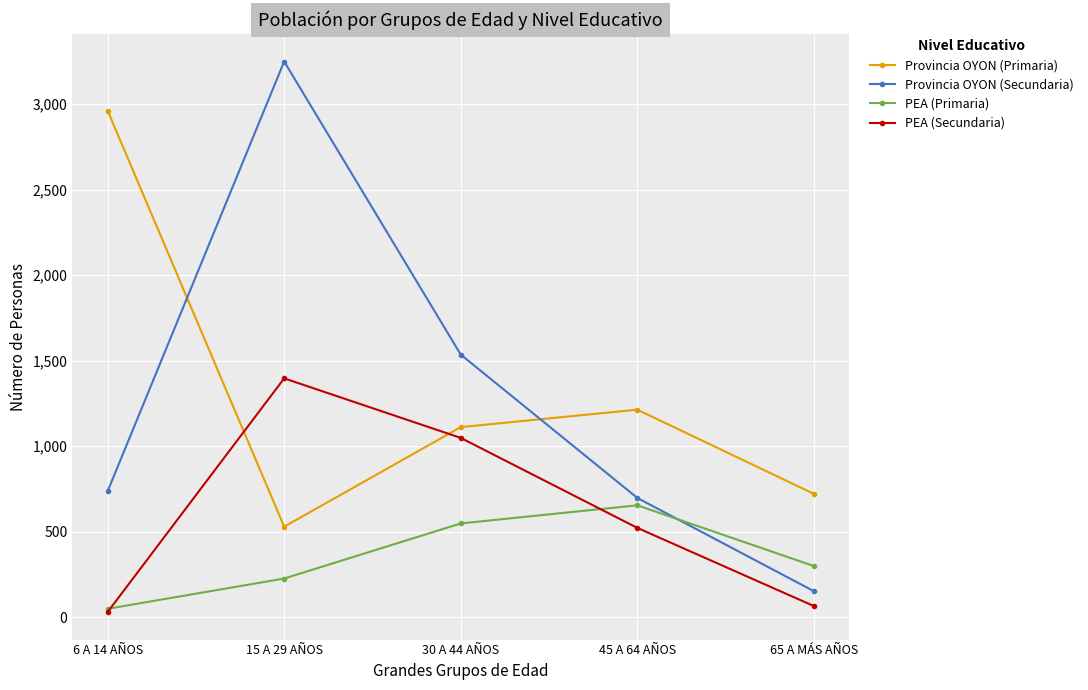

The PEA (Primaria) series shows 407 at 65 A MÁS AÑOS. True or false?

False